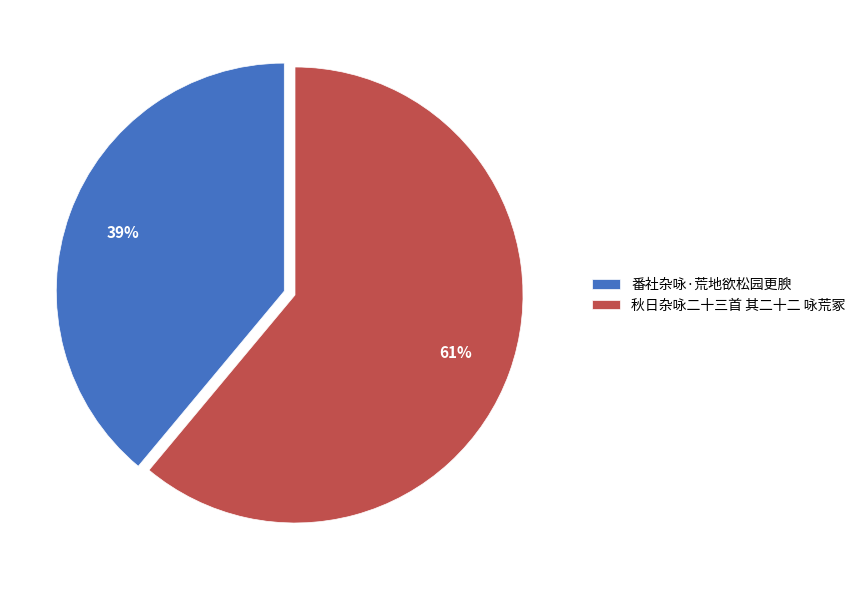

Rank the categories by value from highest to lowest.

秋日杂咏二十三首 其二十二 咏荒冢, 番社杂咏·荒地欲松园更腴